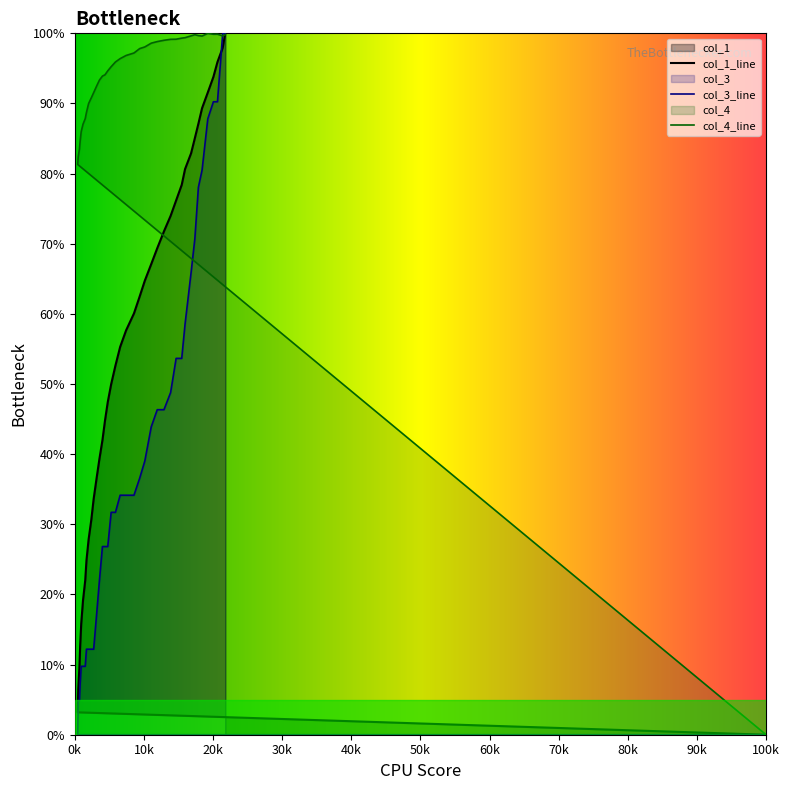

Does the chart display data point markers on the line(s)?

No